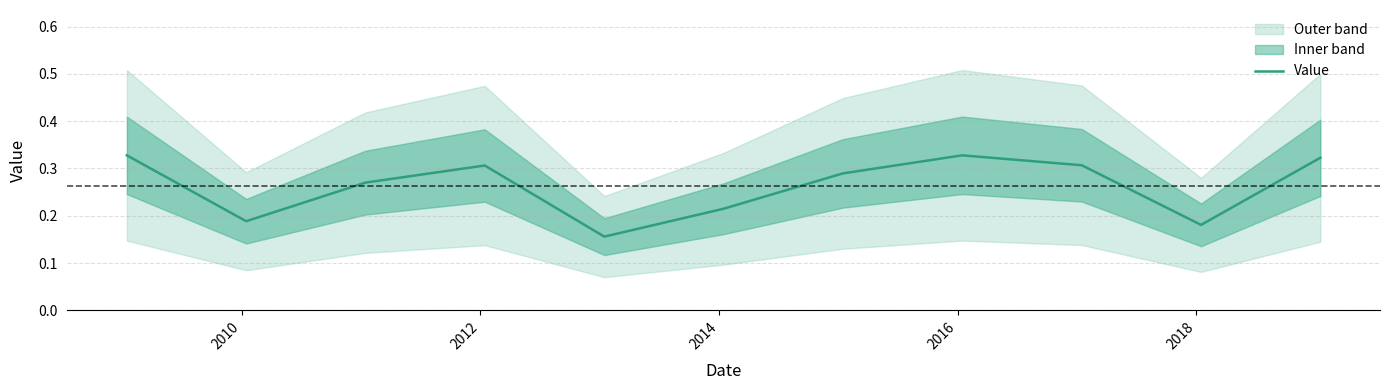

What is the maximum value shown in the chart?

0.3